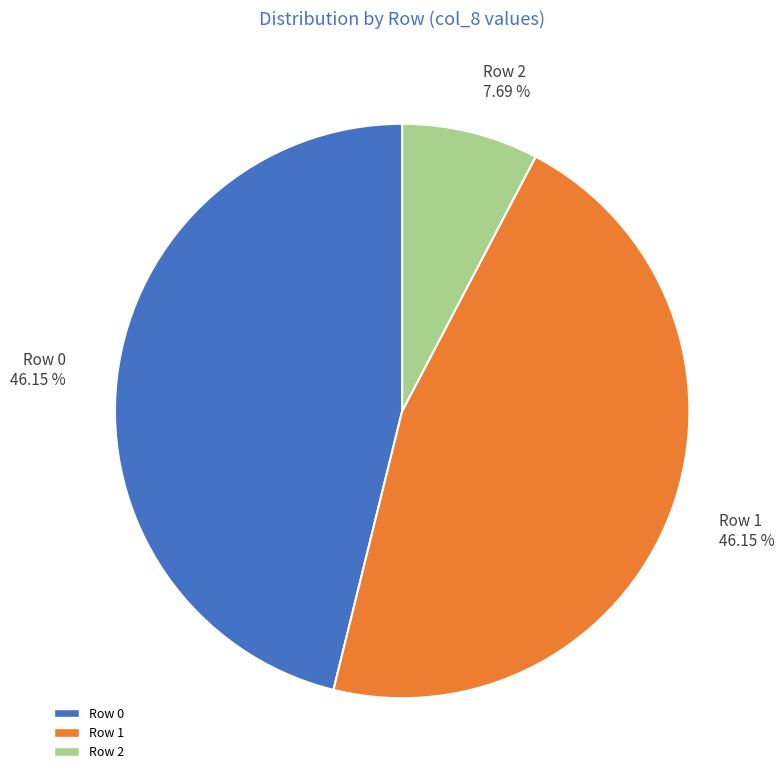

Between Row 2 7.69 % and Row 0 46.15 %, which is larger?

Row 0 46.15 %